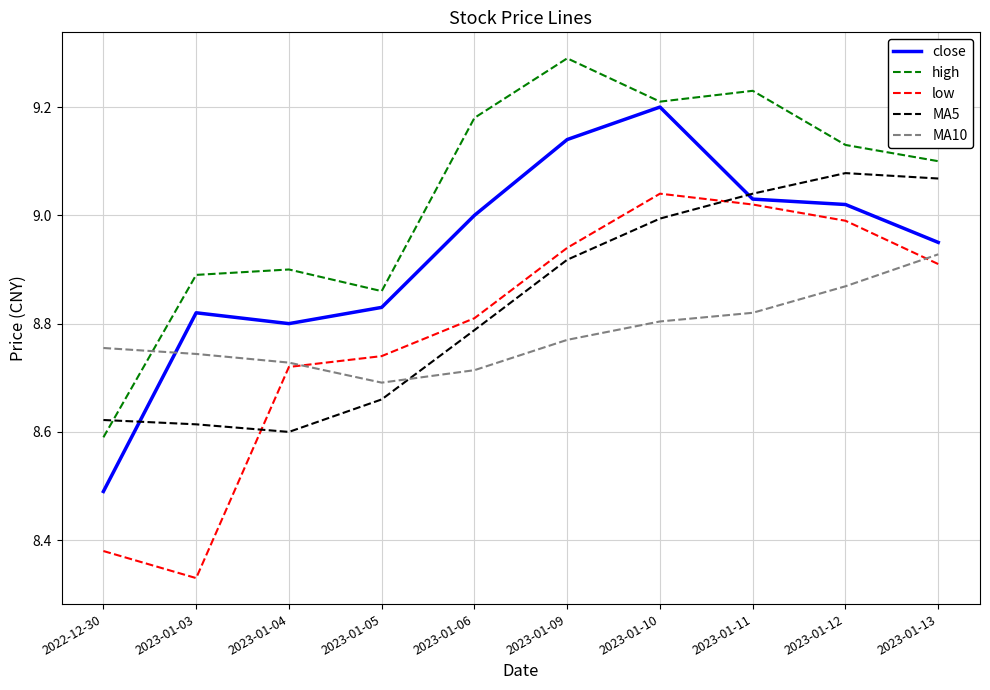

What position from the left is 2023-01-11?

8